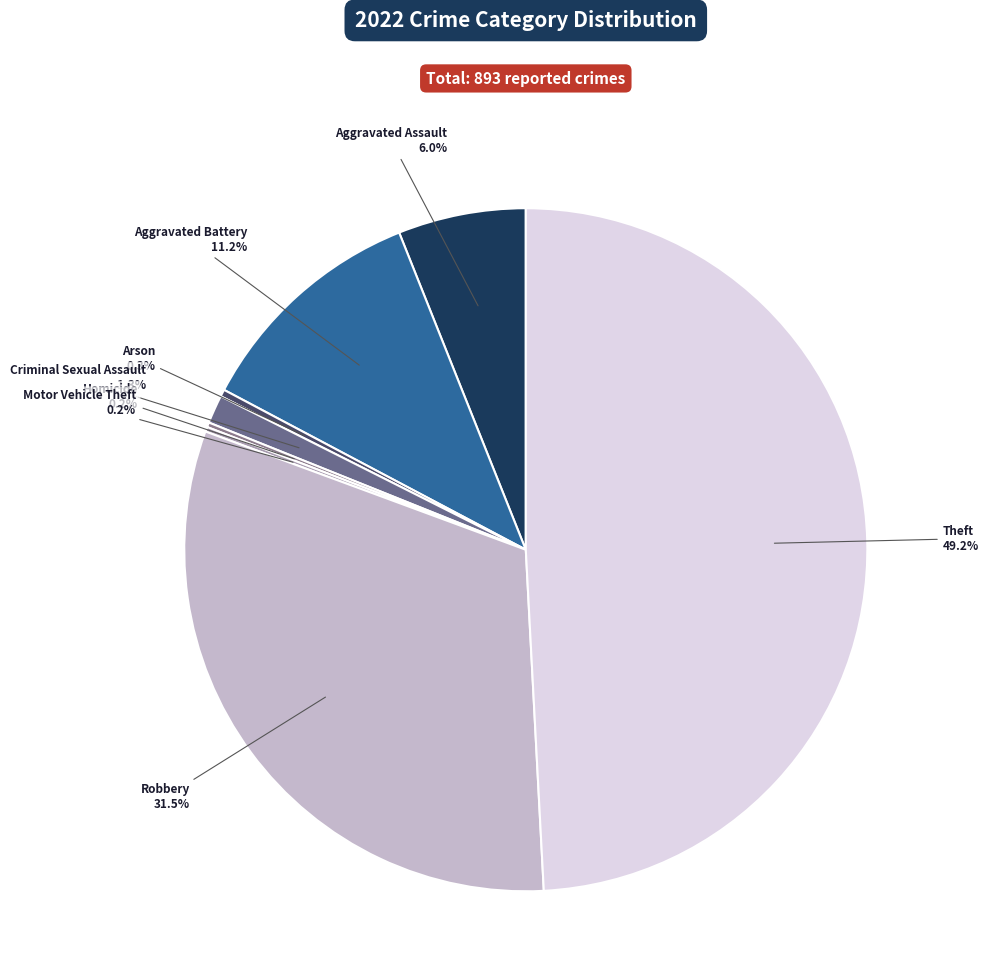

Is it true that Aggravated Assault is 6% of the pie?

True